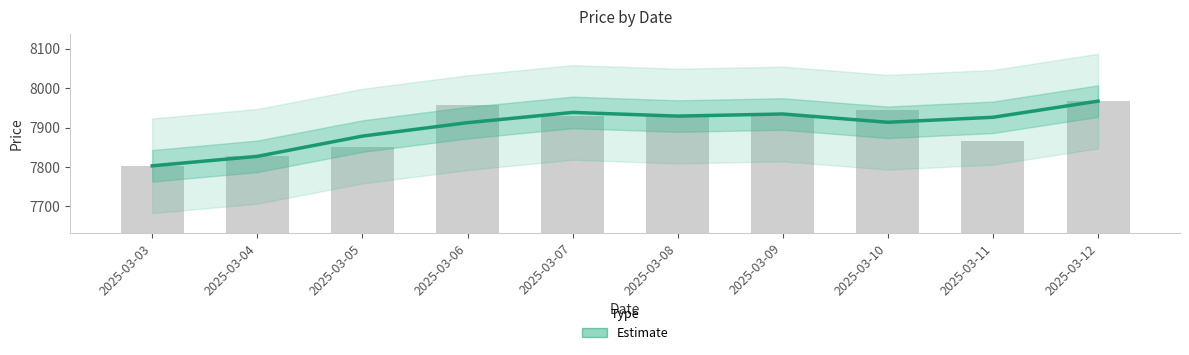

What is the average value?

7902.9